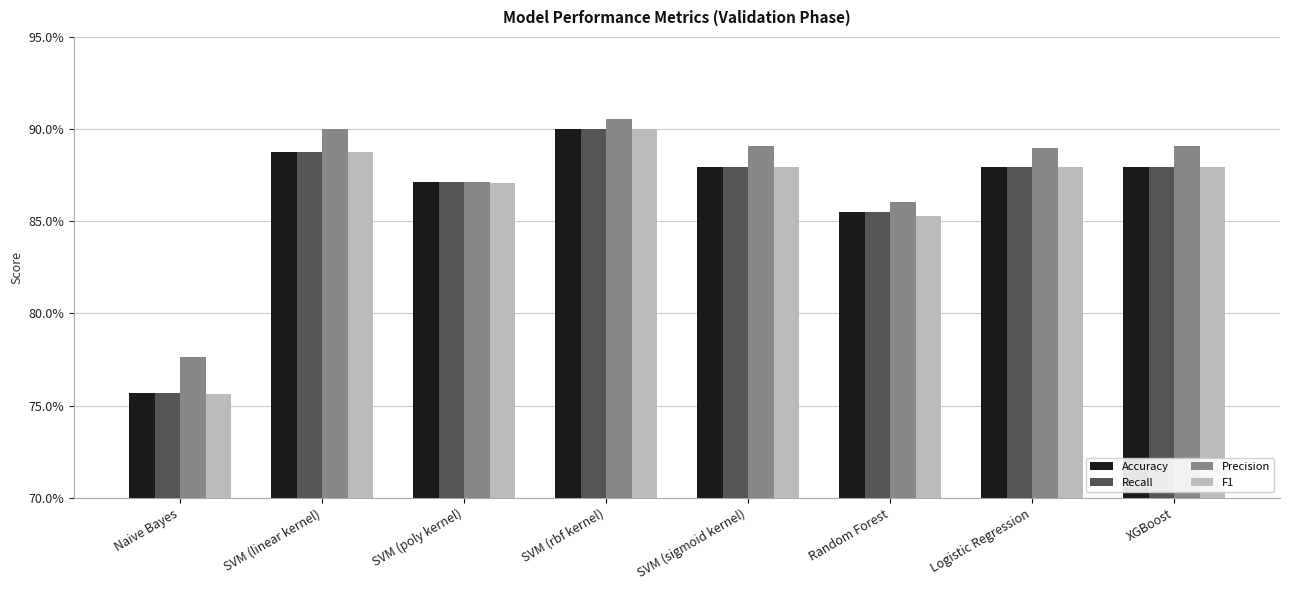

What is the maximum value for F1?

0.9